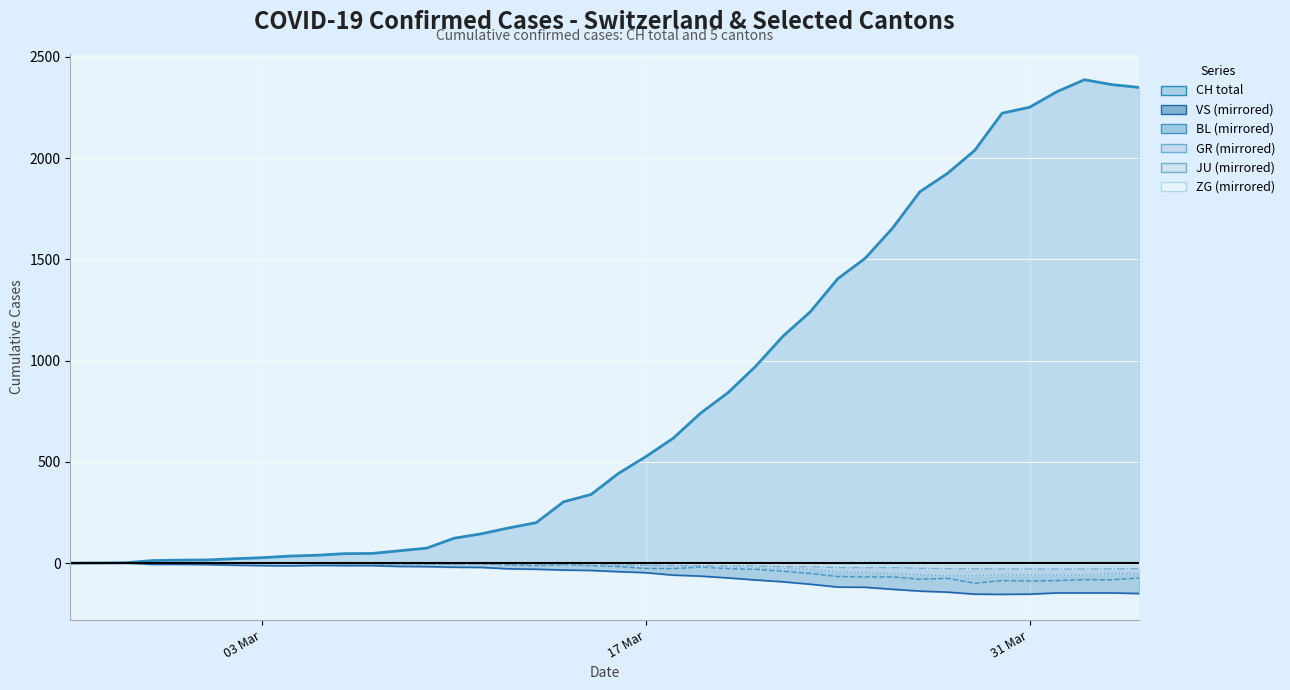

How many values in the GR (line) series exceed -6?

19